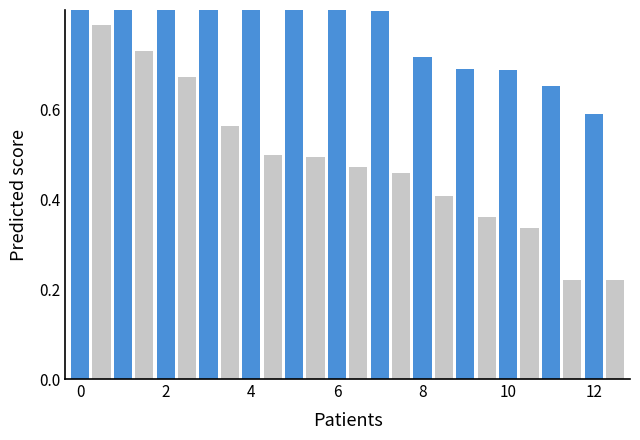

Read the C-type value at 10.

0.7